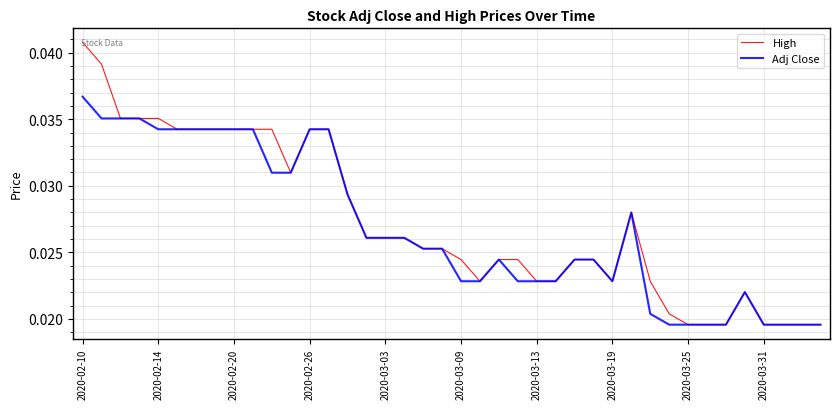

Which series has the largest range (max minus min)?

High